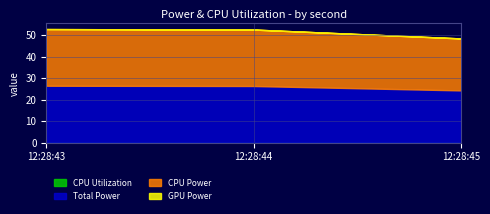

List the labels in order of Total Power value, largest first.

2024-10-24 12:28:43, 2024-10-24 12:28:44, 2024-10-24 12:28:45